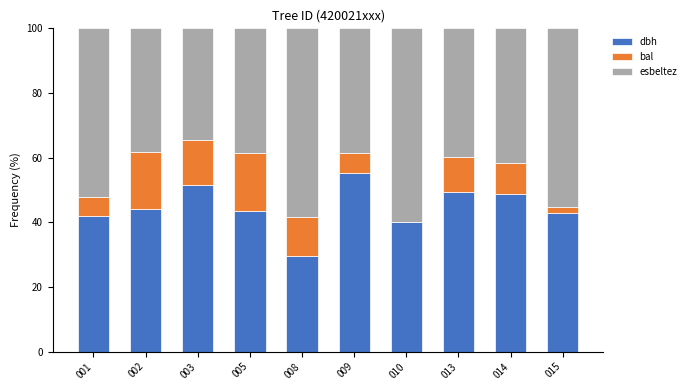

The value of dbh at 003 is 51.5. True or false?

True